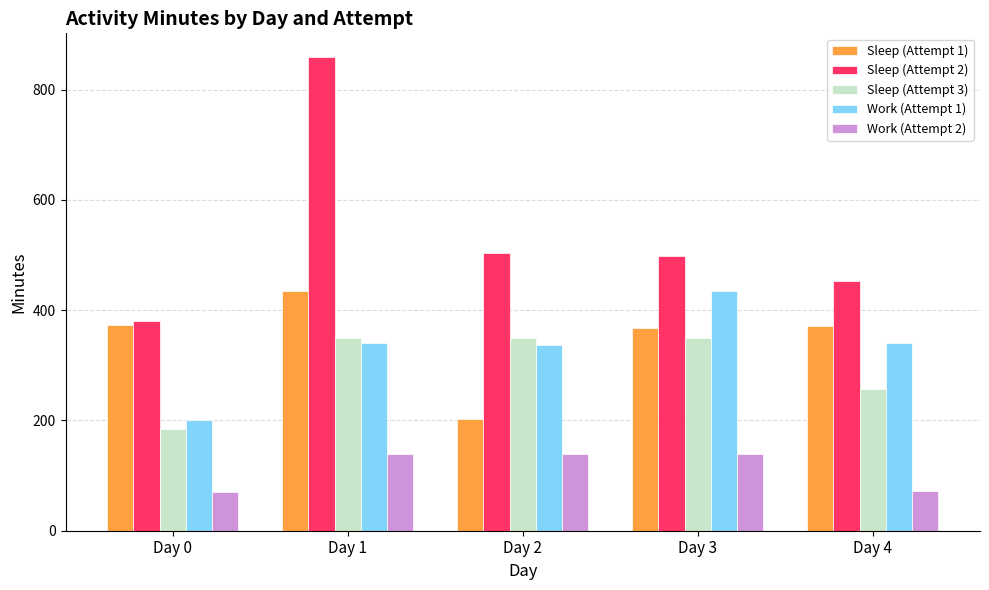

What is the average value of the Sleep (Attempt 2) series?

539